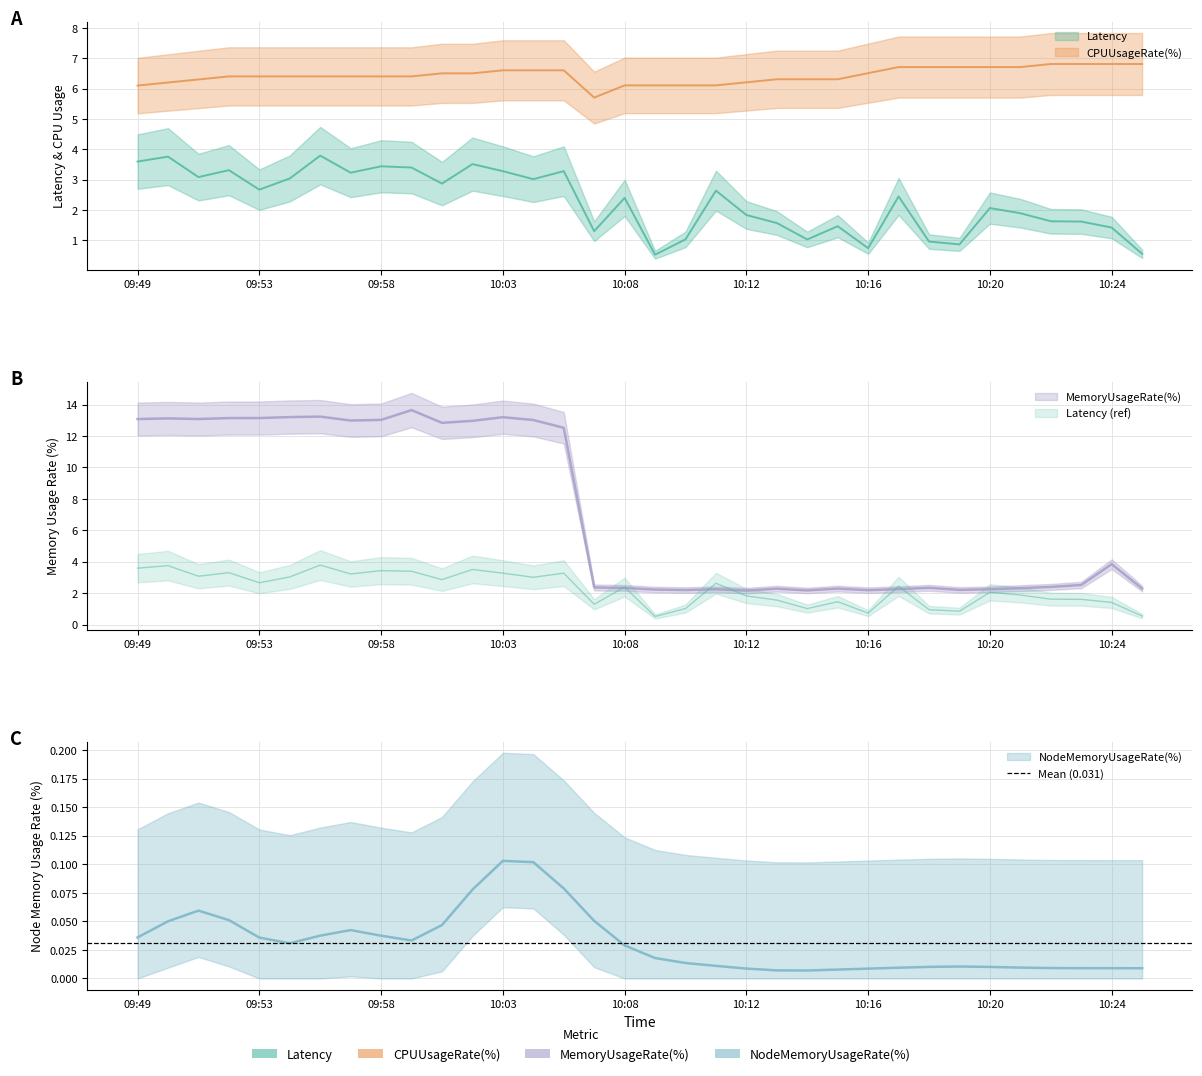

Between 10:09 and 10:04, which is larger?

10:04